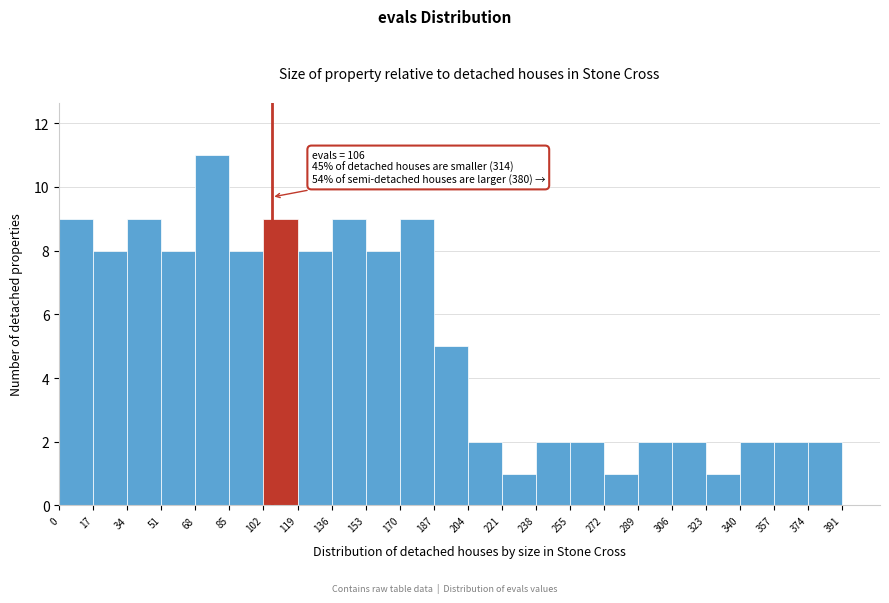

Which range on the x-axis has the tallest bar?

68 to 85